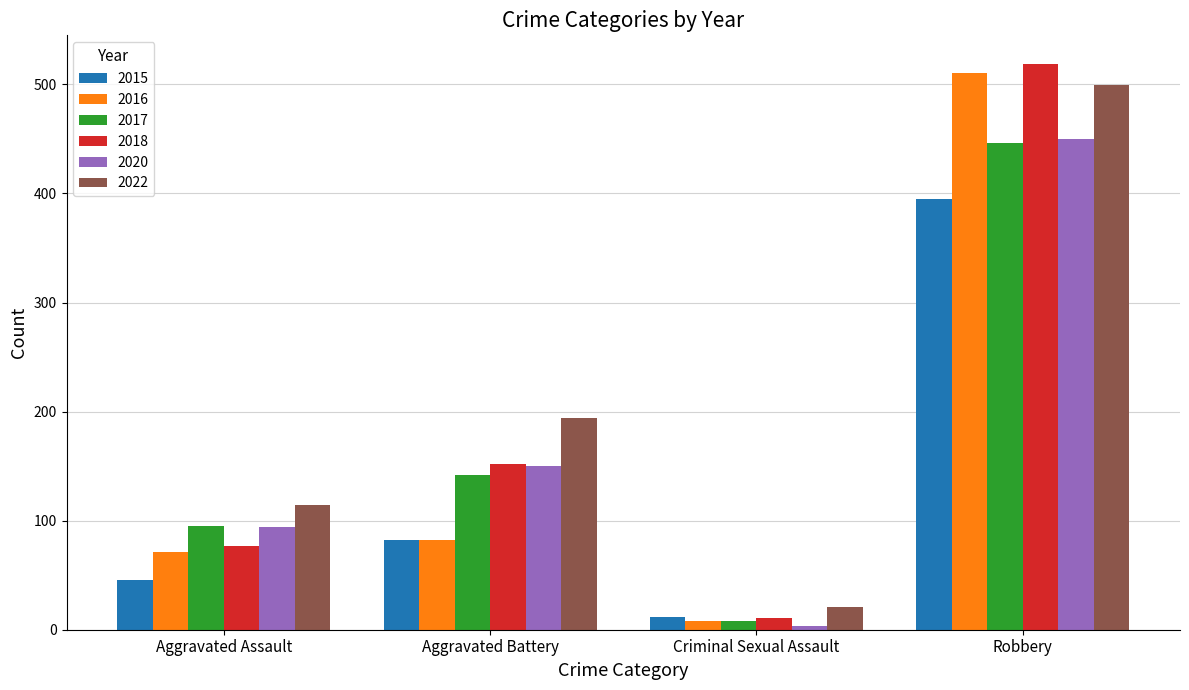

Which series has the largest total across all categories?

2022